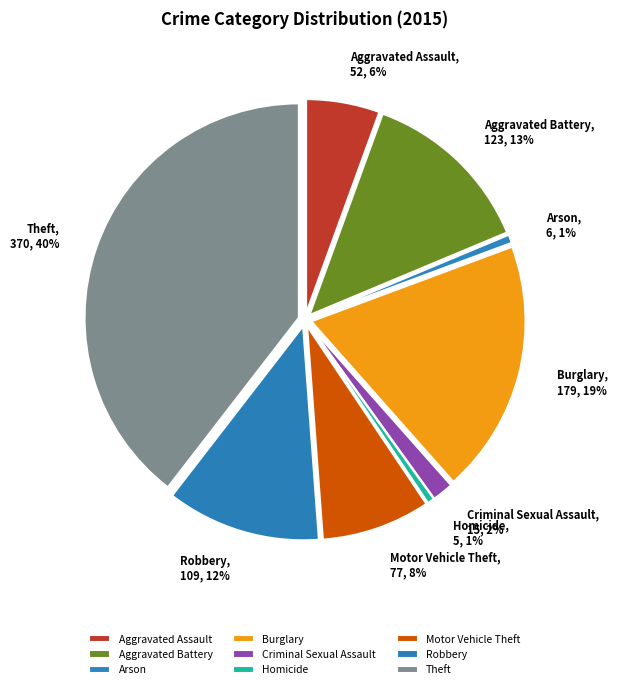

Does any single category account for the majority?

No